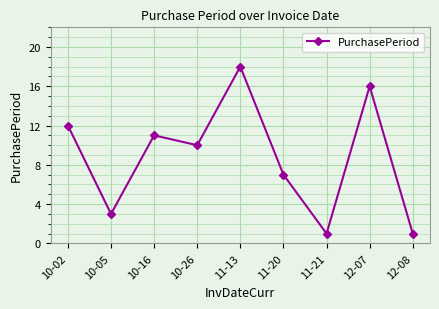

Is it true that the value at 10-16 is 16?

False